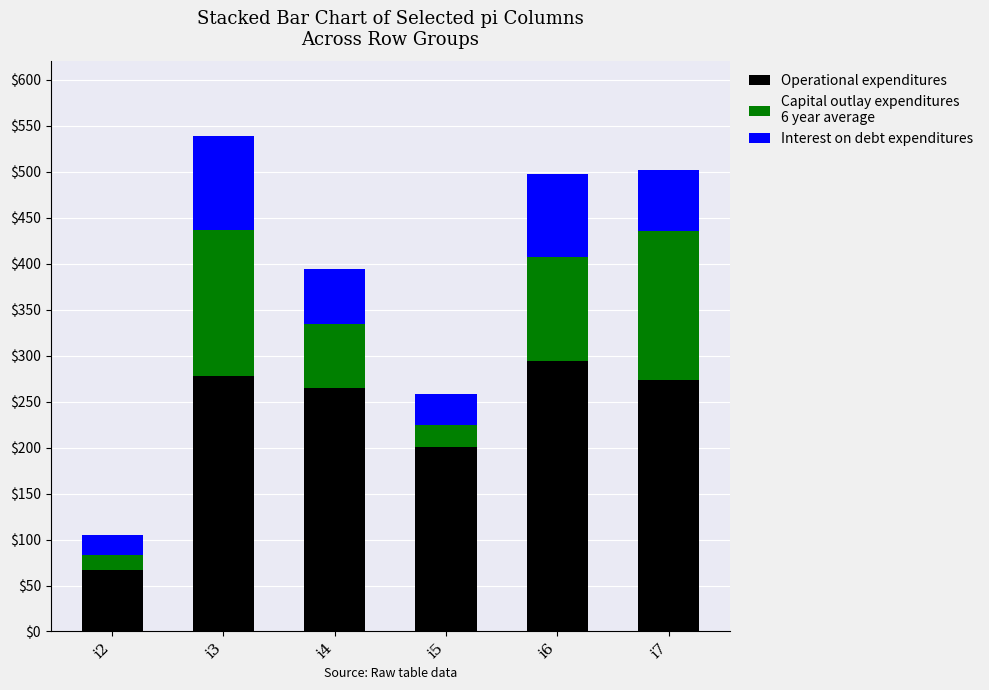

What is the total value across all series at i6?

498